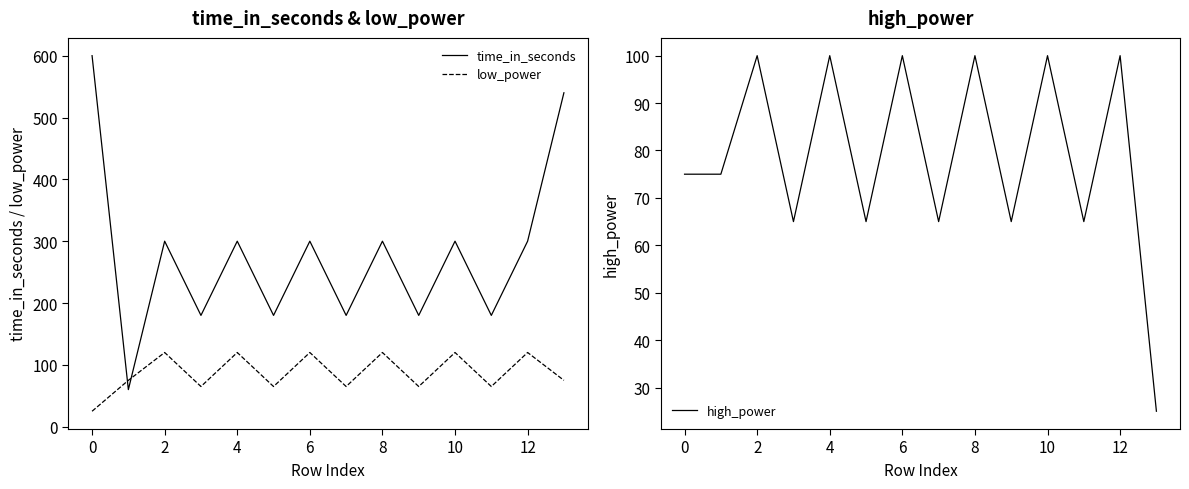

Read the time_in_seconds value at 4, to the nearest 10.

300